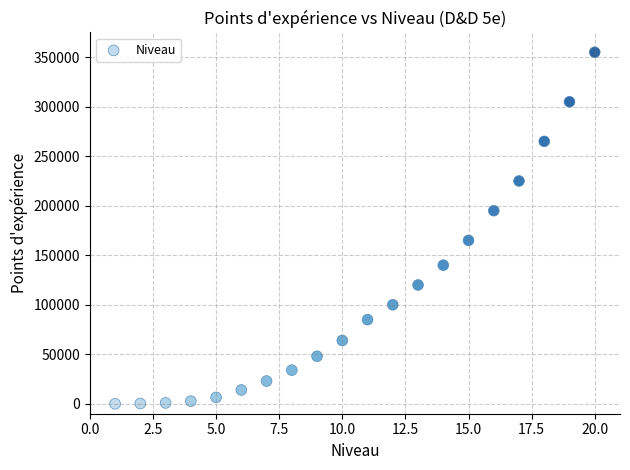

What is the range of Y values (max minus min)?

355000